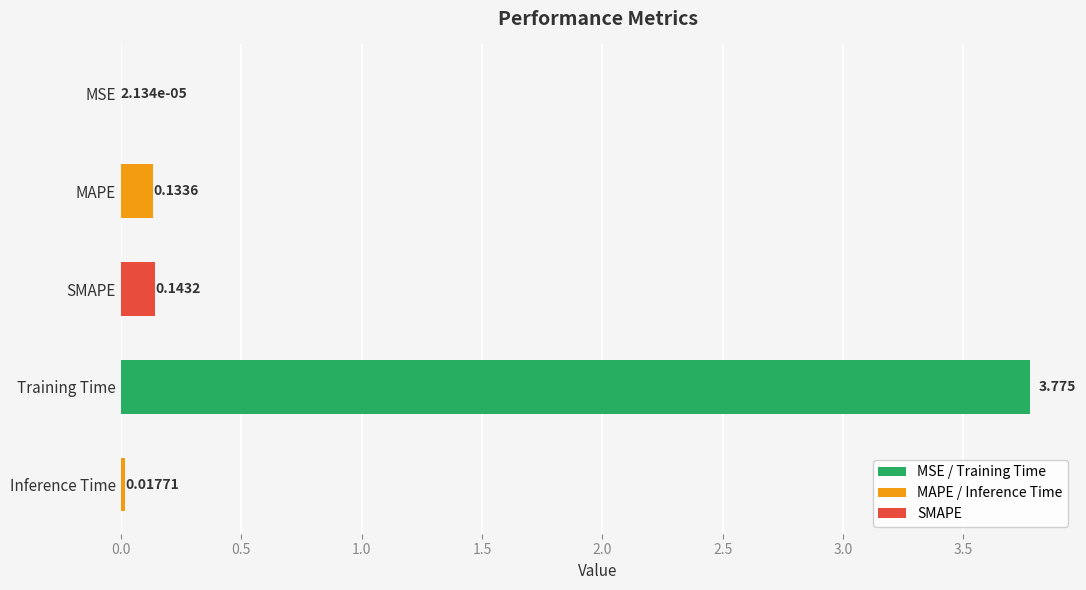

Between MAPE and SMAPE, which is larger?

SMAPE